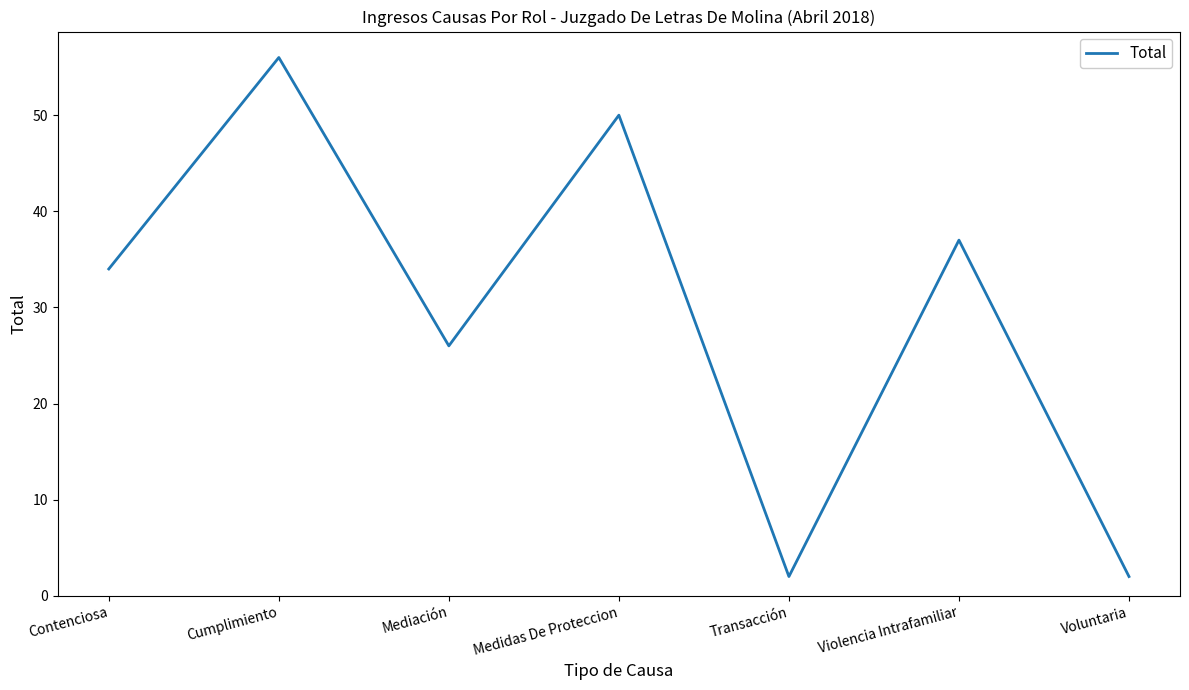

Reading left to right, extract all data points from this chart.

34	56	26	50	2	37	2